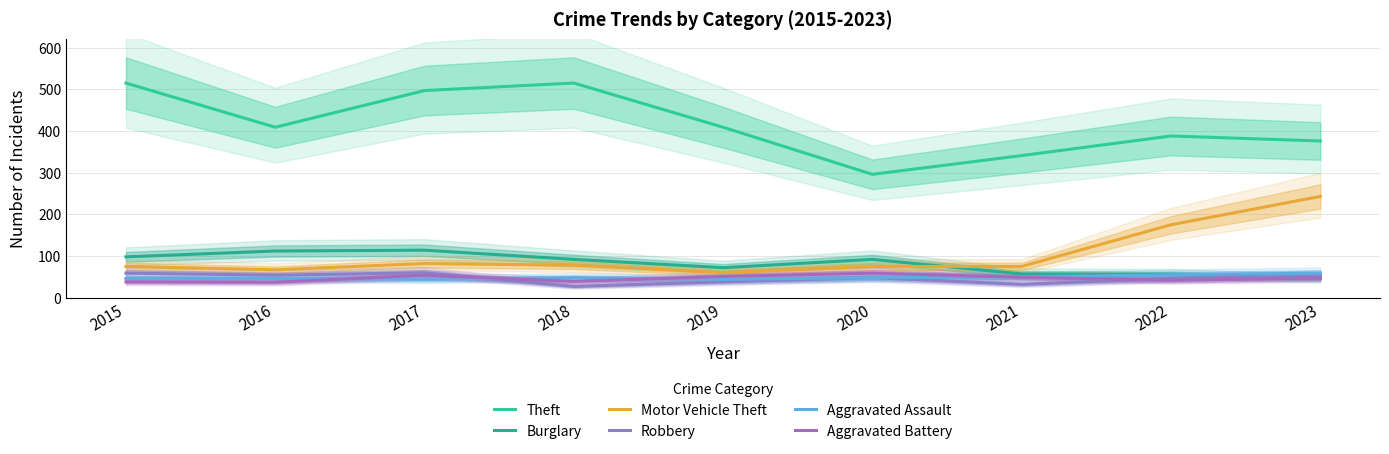

At which label does Motor Vehicle Theft first exceed 75?

2017